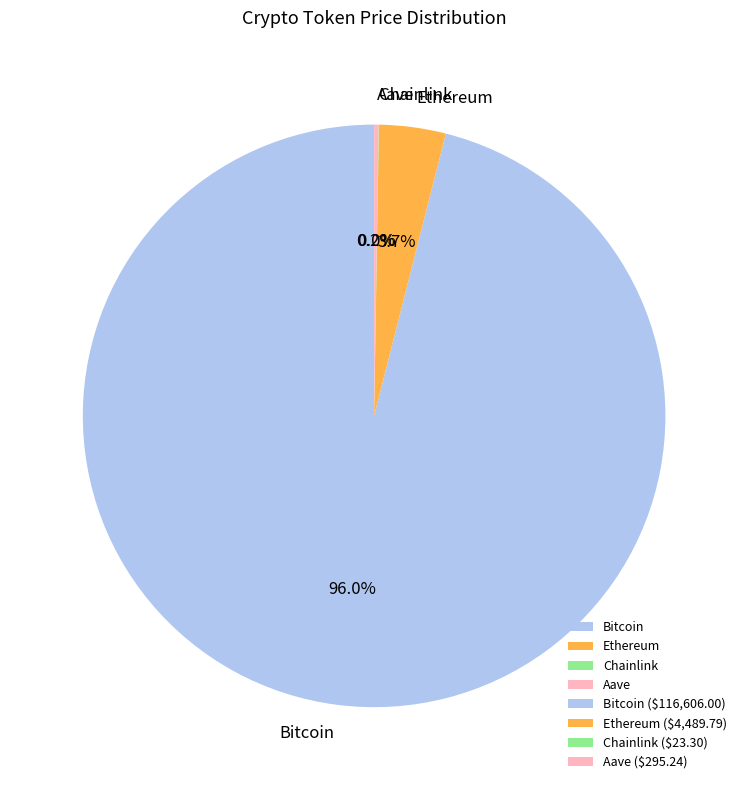

Is there any slice that represents more than half of the pie?

Yes